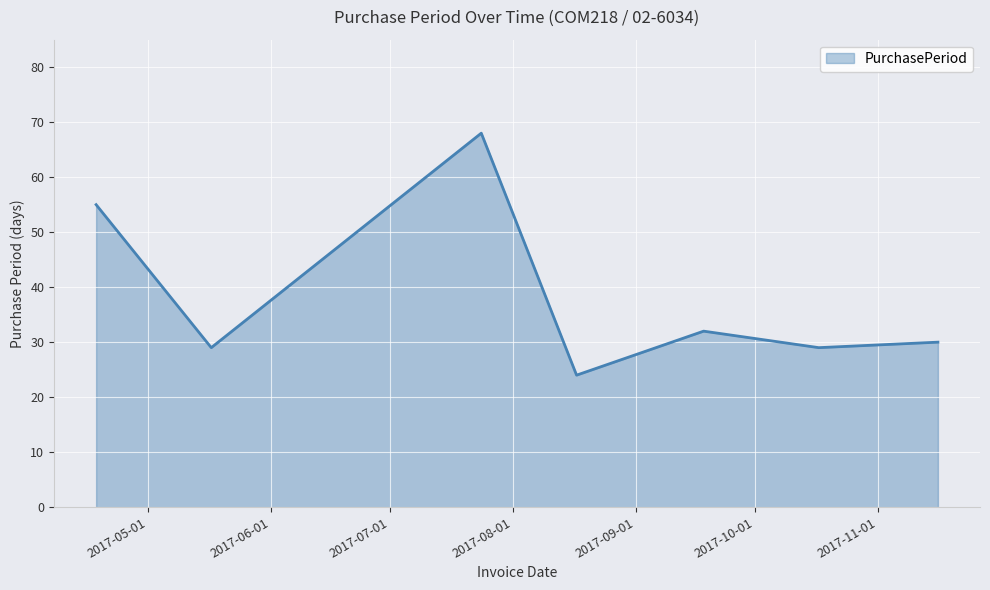

How many distinct data groups are displayed?

1